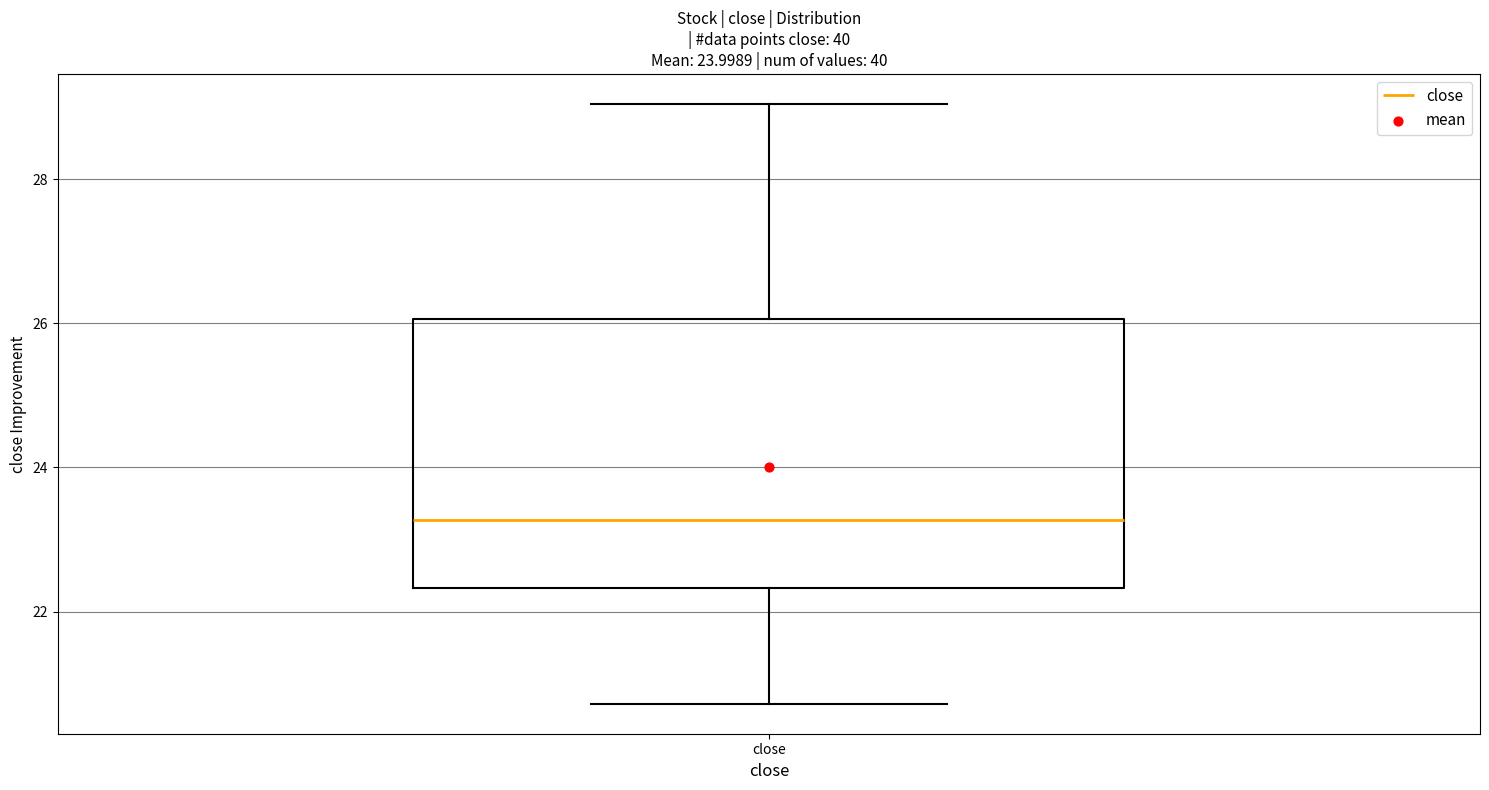

Where does the median line of the box for close sit on the y-axis? The values are not printed on the chart, so give them approximately, as read against the axis.

23.2